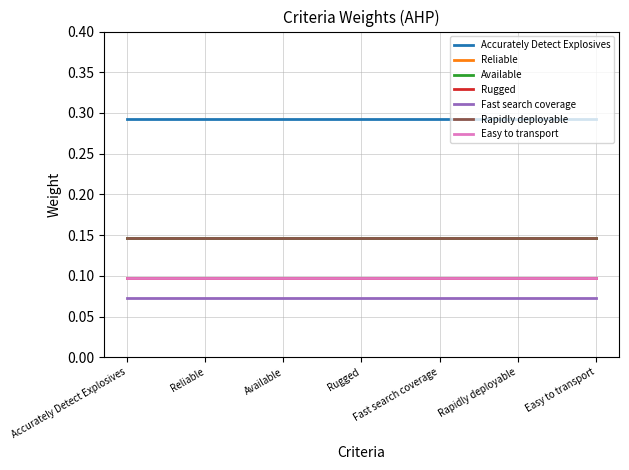

Does the chart have visible grid lines?

Yes